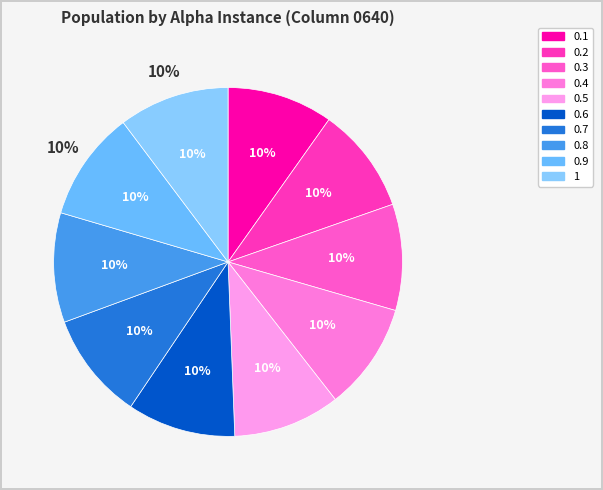

True or false: 0.1 accounts for 10% of the total.

True